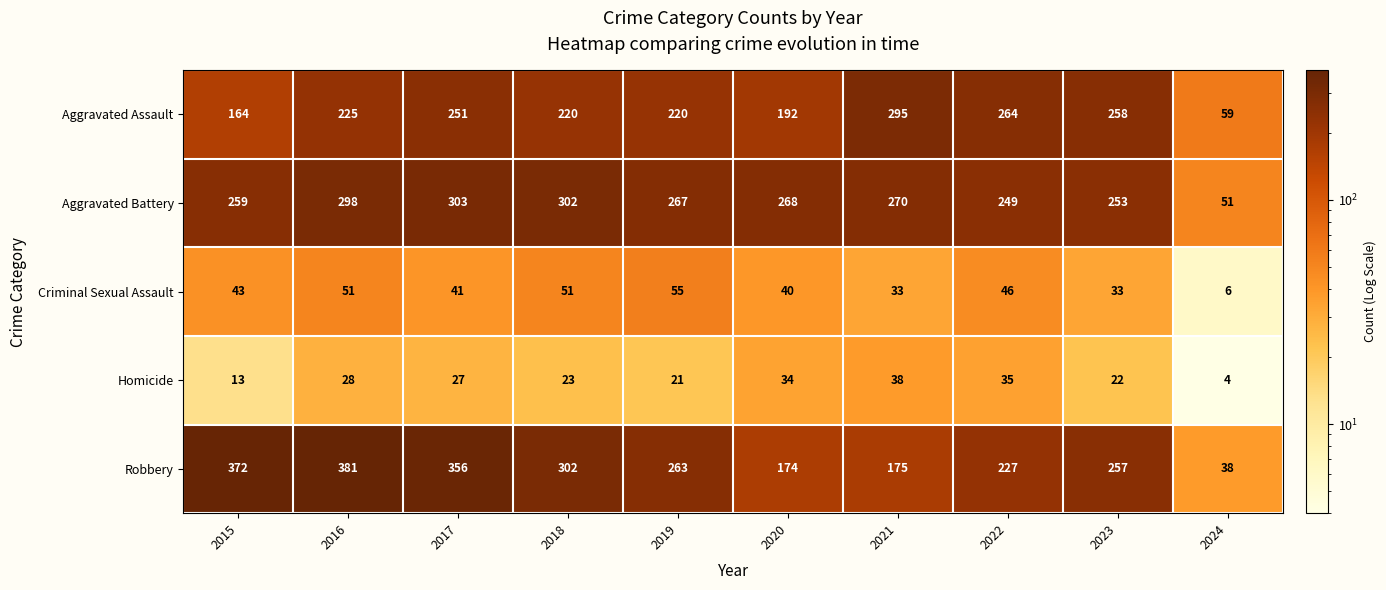

Which series has the largest range (max minus min)?

Robbery